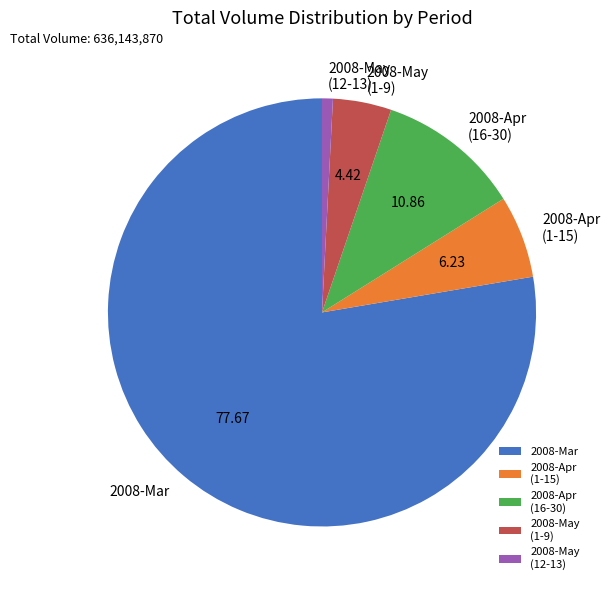

Combined, do 2008-Apr (1-15) and 2008-Apr (16-30) account for over 50%?

No